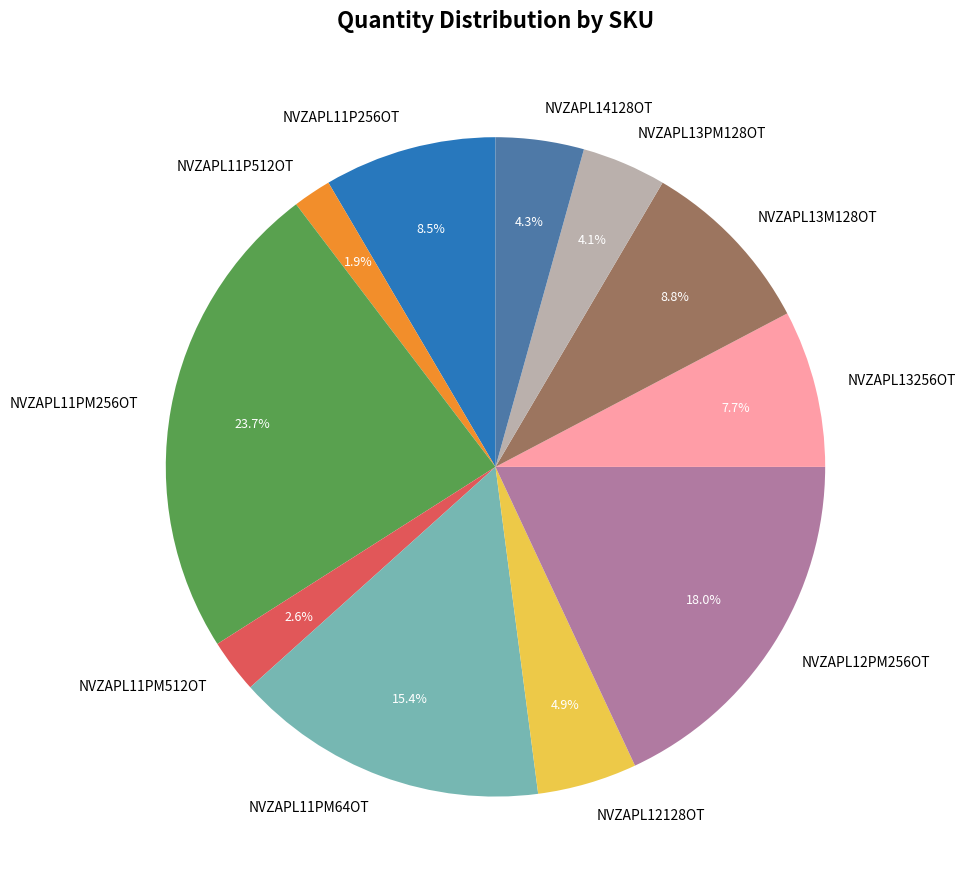

True or false: NVZAPL13256OT accounts for 18% of the total.

False